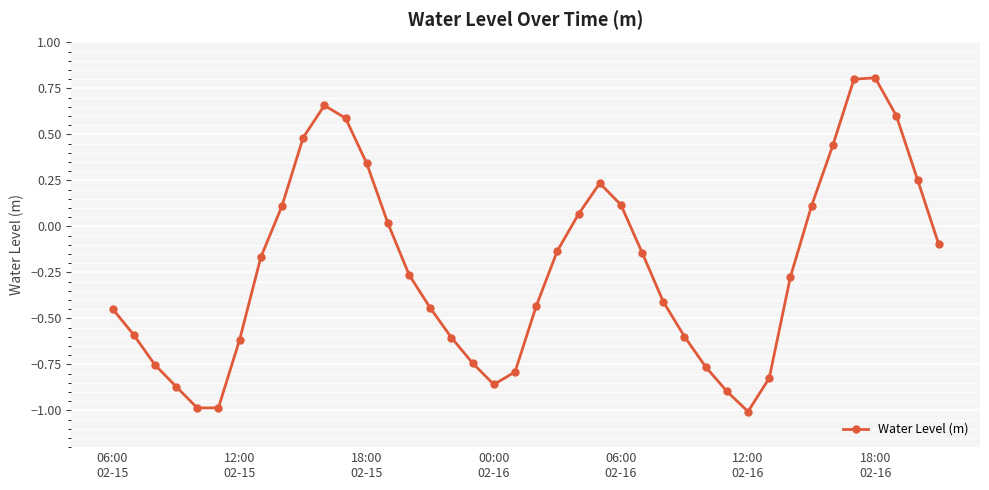

What is the difference between the maximum and minimum values?

1.8